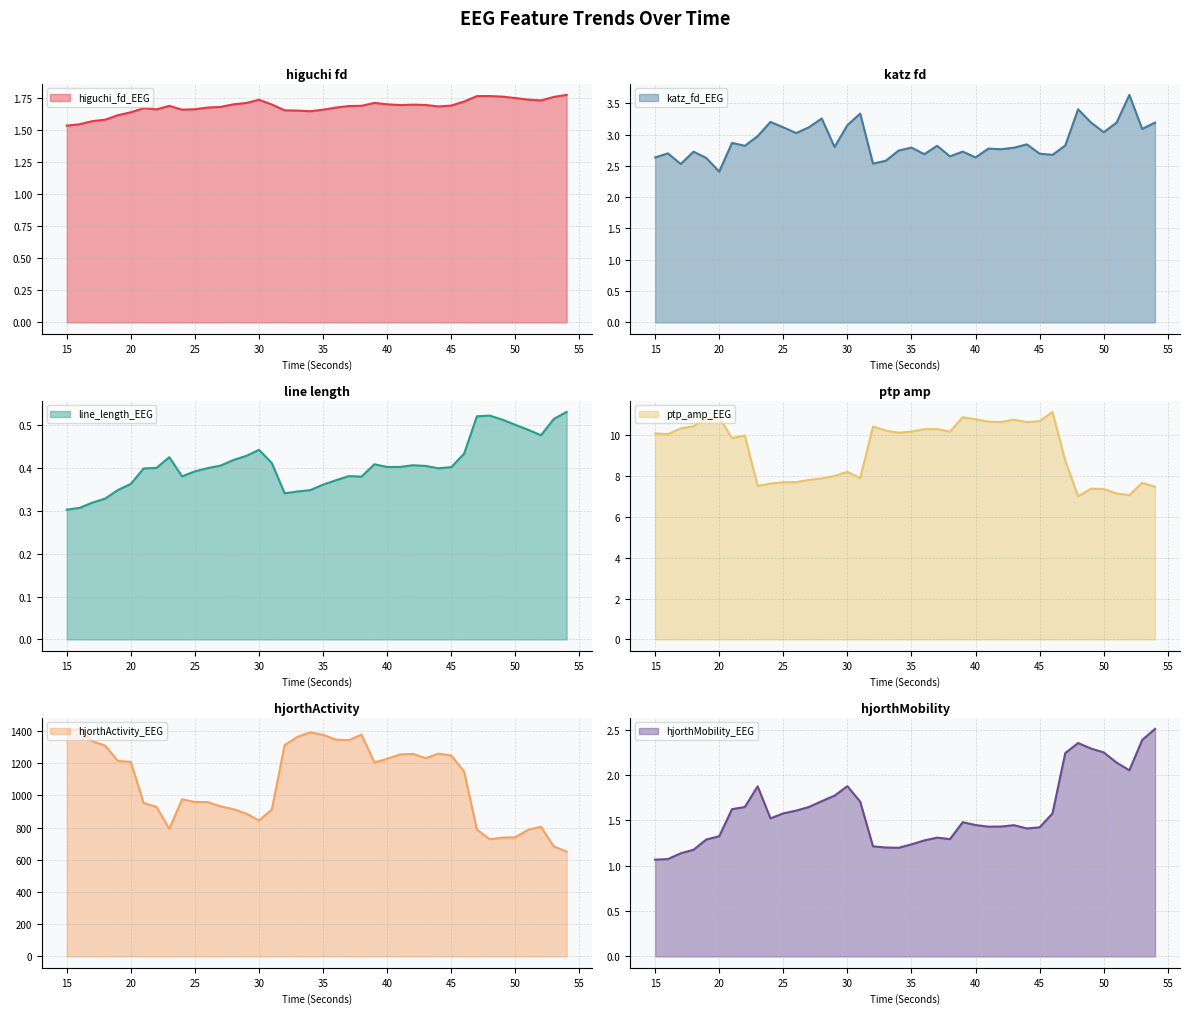

How many interior local valleys does the katz_fd_EEG series have?

13